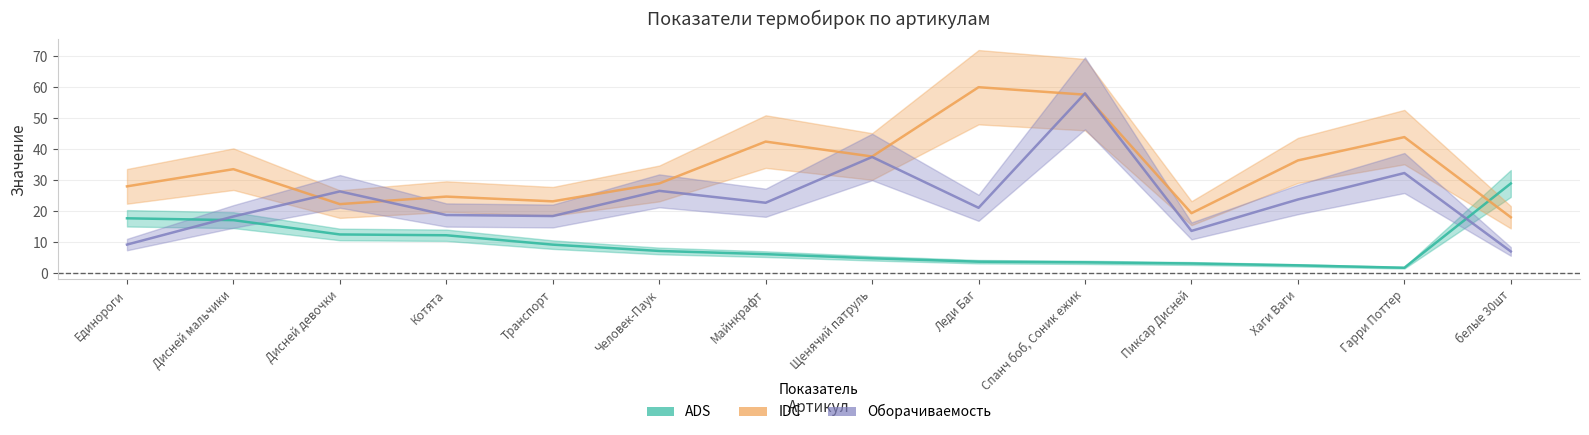

Rank the series at Транспорт from highest to lowest value.

IDC, Оборачиваемость, ADS